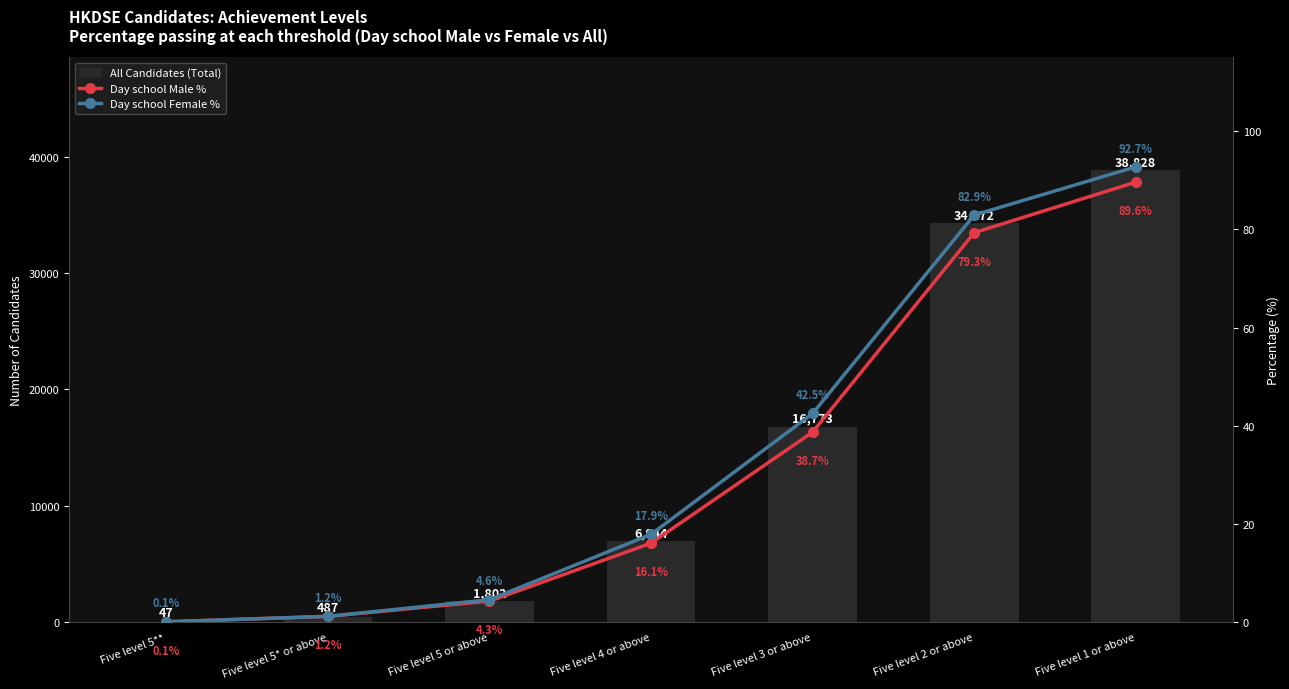

At how many categories does at least one series exceed 8012?

3